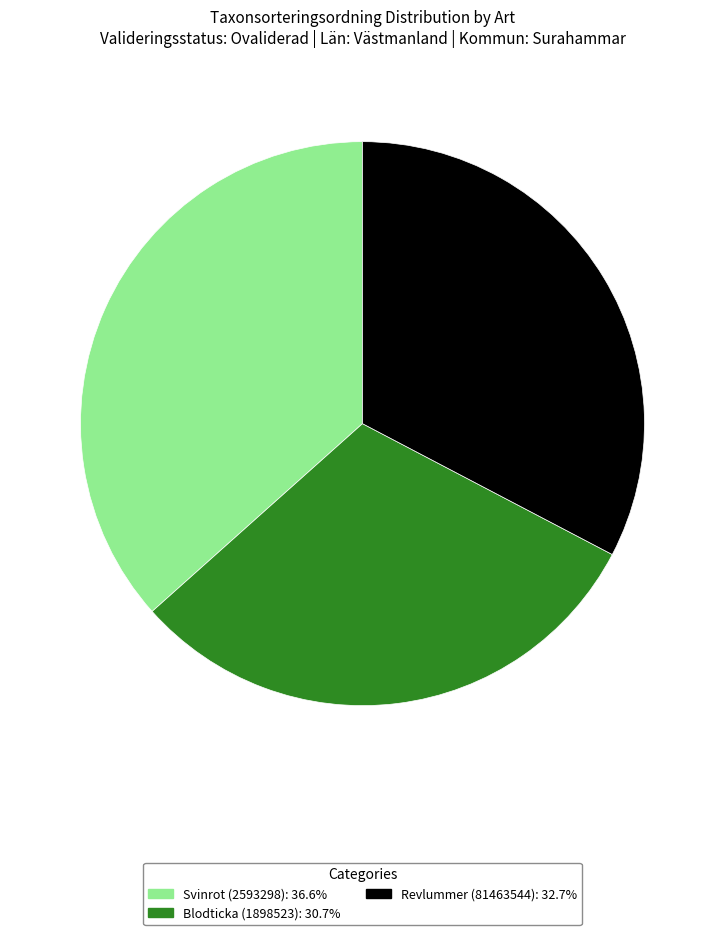

How many segments does this pie chart have?

3